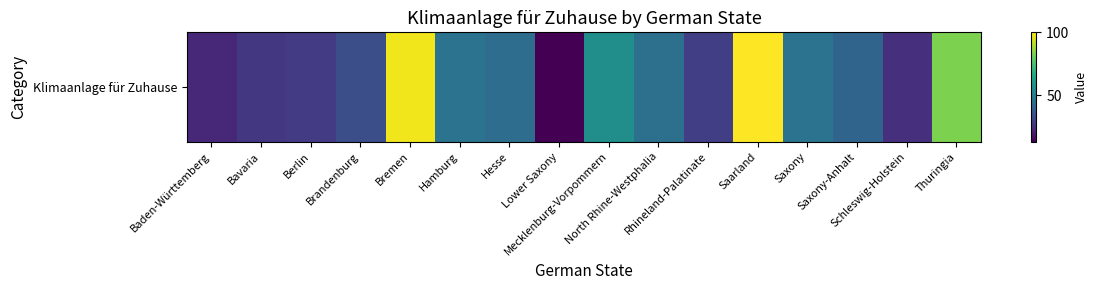

Count the number of categories in the chart.

16